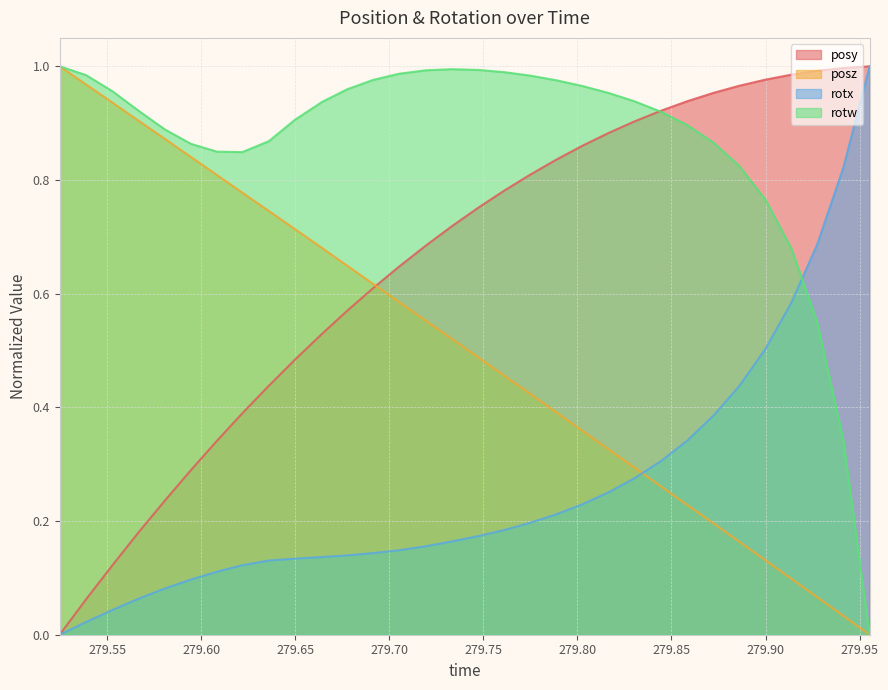

What is the sum of all posz values?

16.1